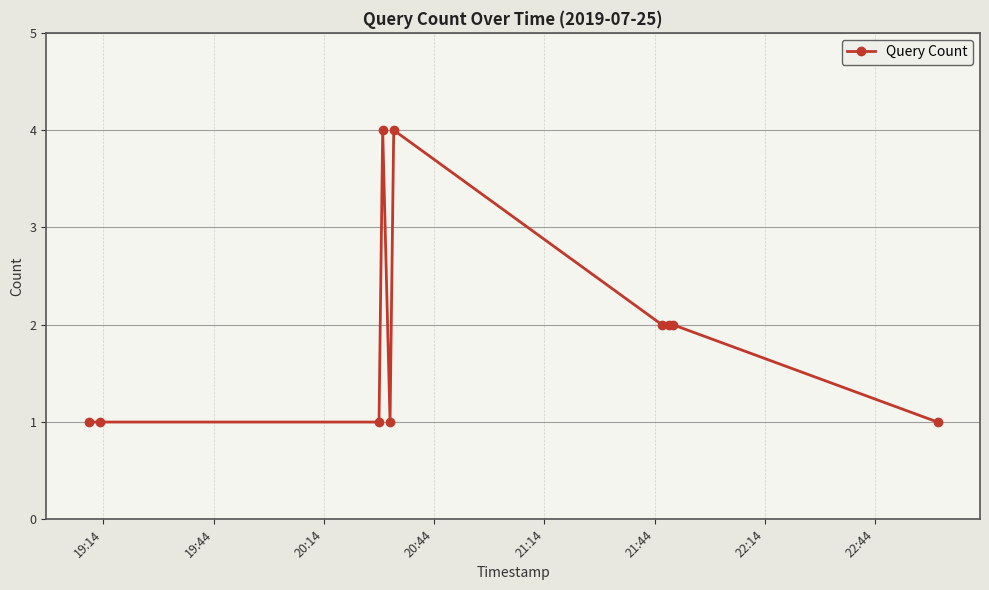

What is the value of the 7th point from the left?

2